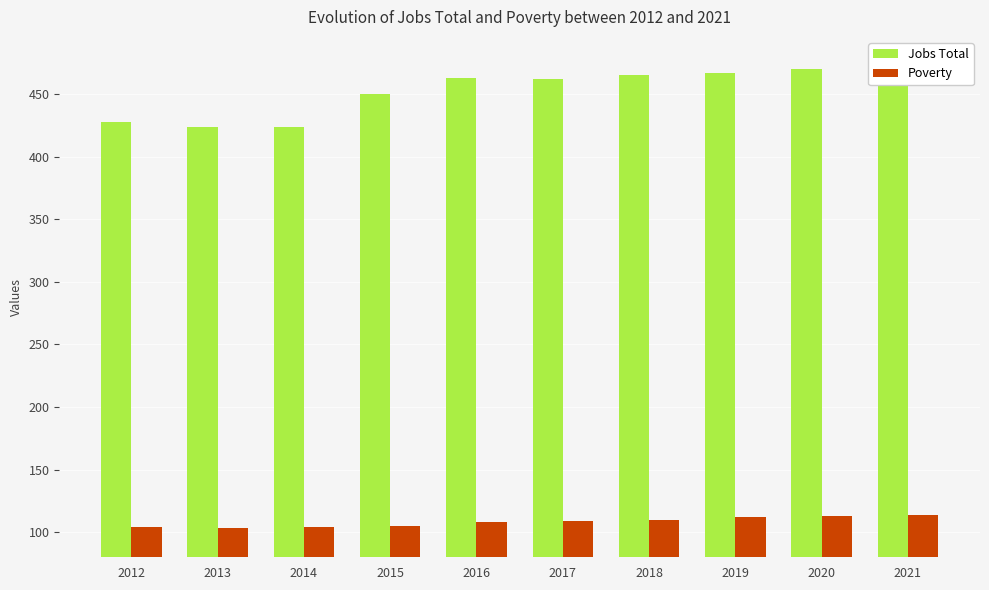

At 2020, list the series in order from smallest to largest.

Poverty, Jobs Total